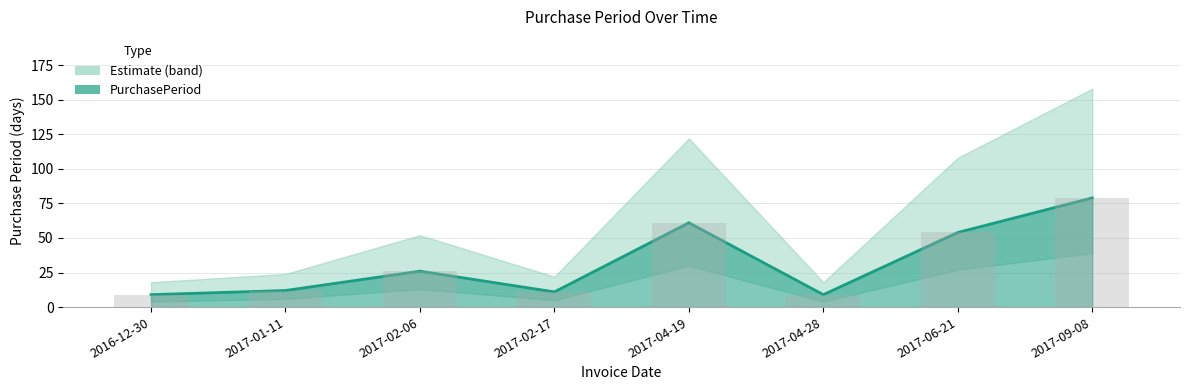

The value at 2017-01-11 is 12. True or false?

True